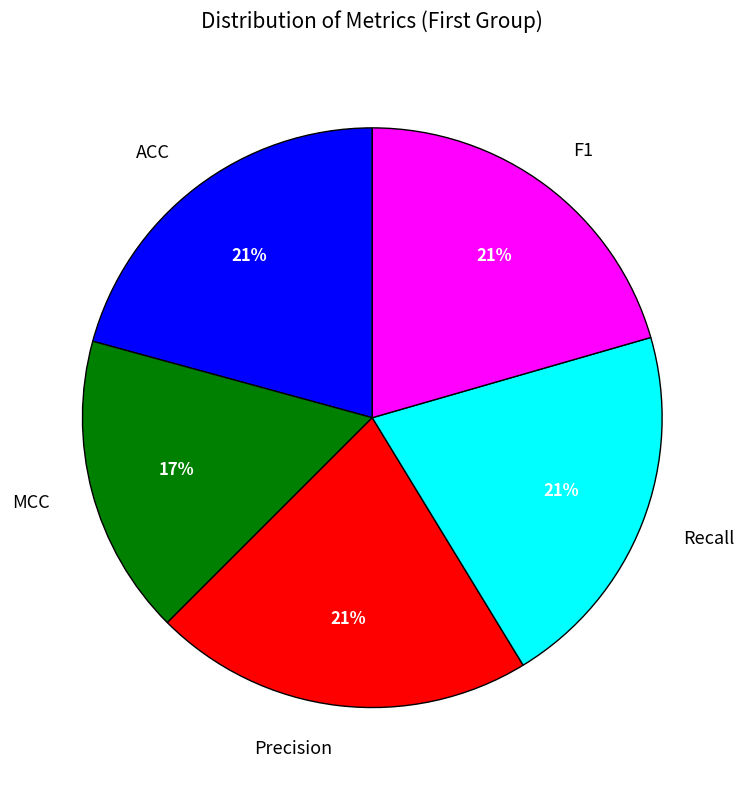

What percentage is the MCC slice, to the nearest percent?

17%